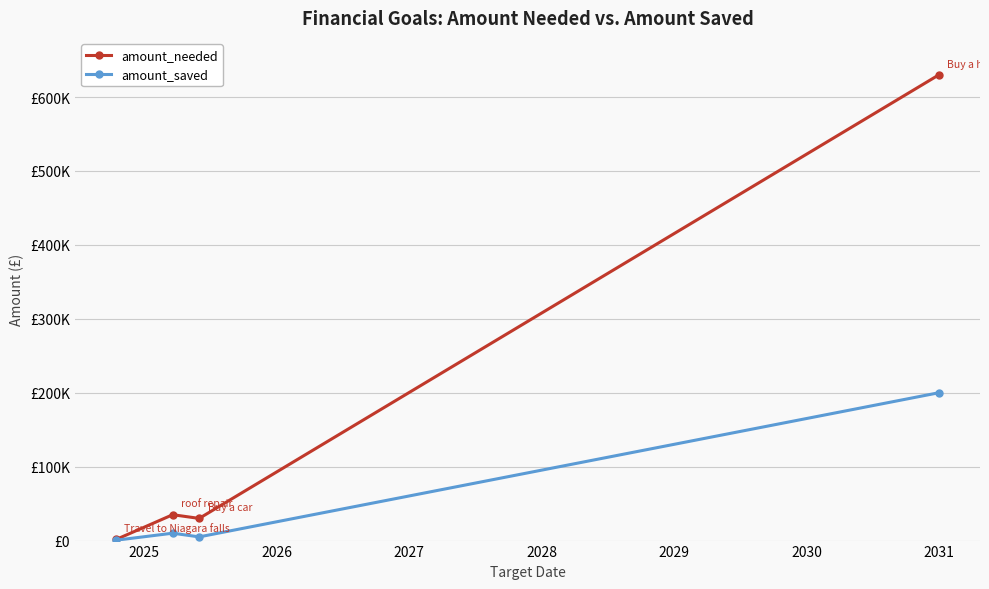

True or false: amount_saved and amount_needed intersect in this chart.

False